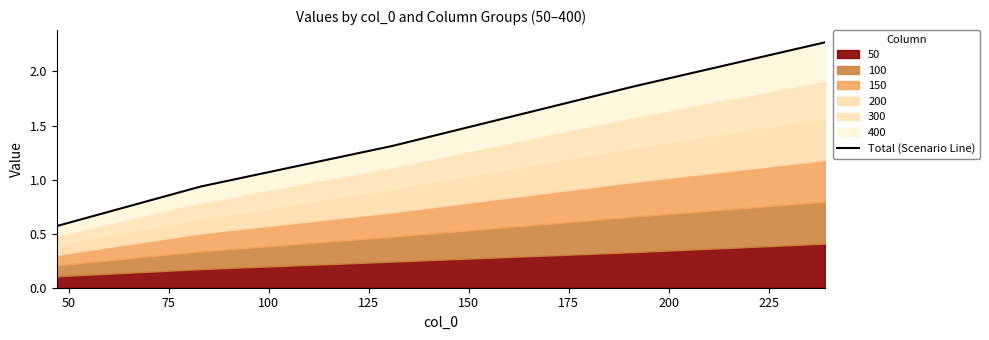

What is the difference between the second highest and second lowest values?

0.9